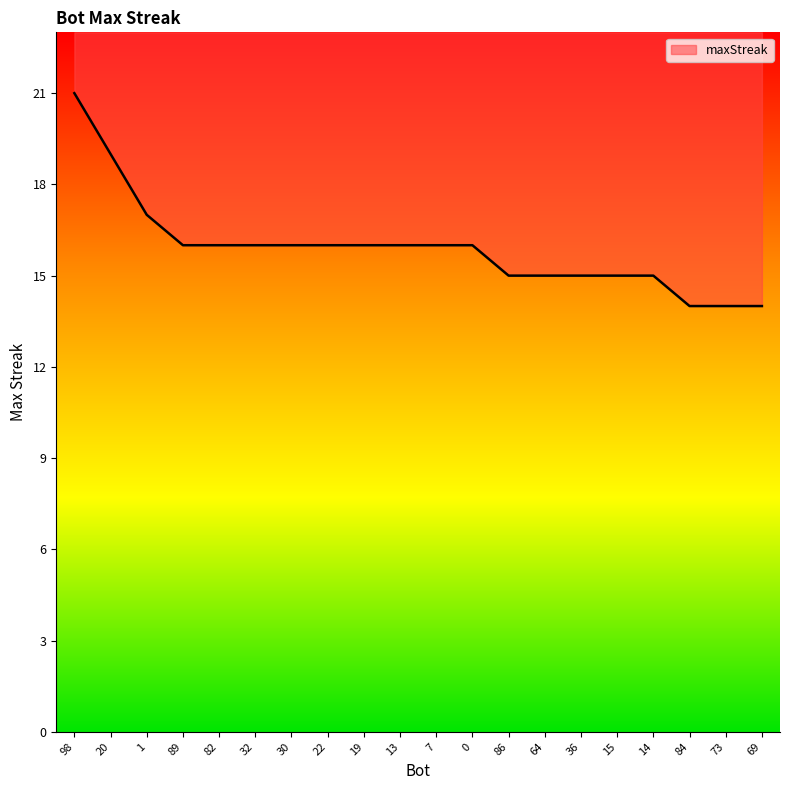

Reading left to right, extract all data points from this chart.

98=21	20=19	1=17	89=16	82=16	32=16	30=16	22=16	19=16	13=16	7=16	0=16	86=15	64=15	36=15	15=15	14=15	84=14	73=14	69=14